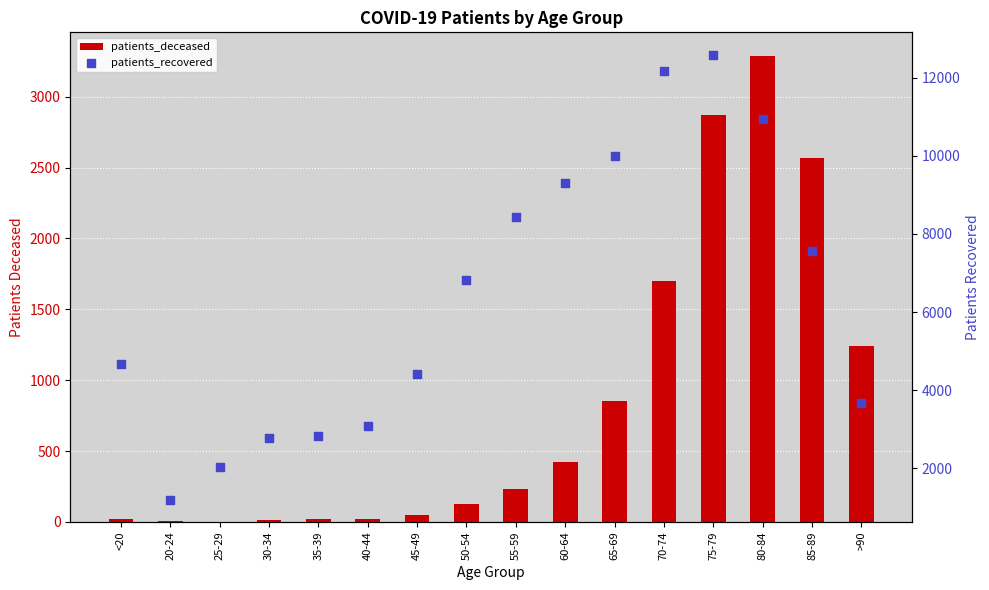

Which series has the largest Y range (max minus min)?

patients_recovered